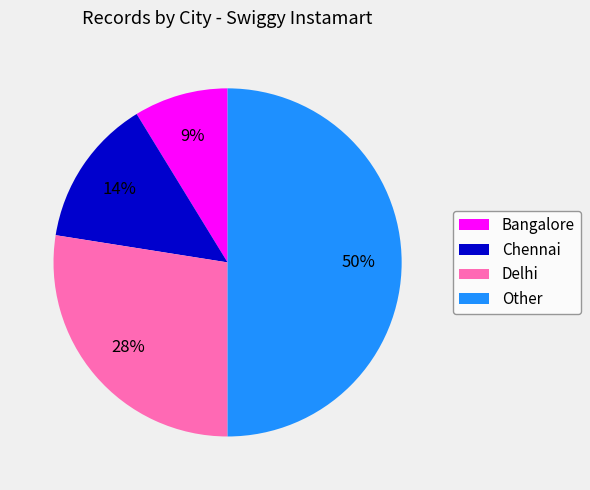

To the nearest percent, what is the difference between the Delhi and Bangalore slice percentages?

19%